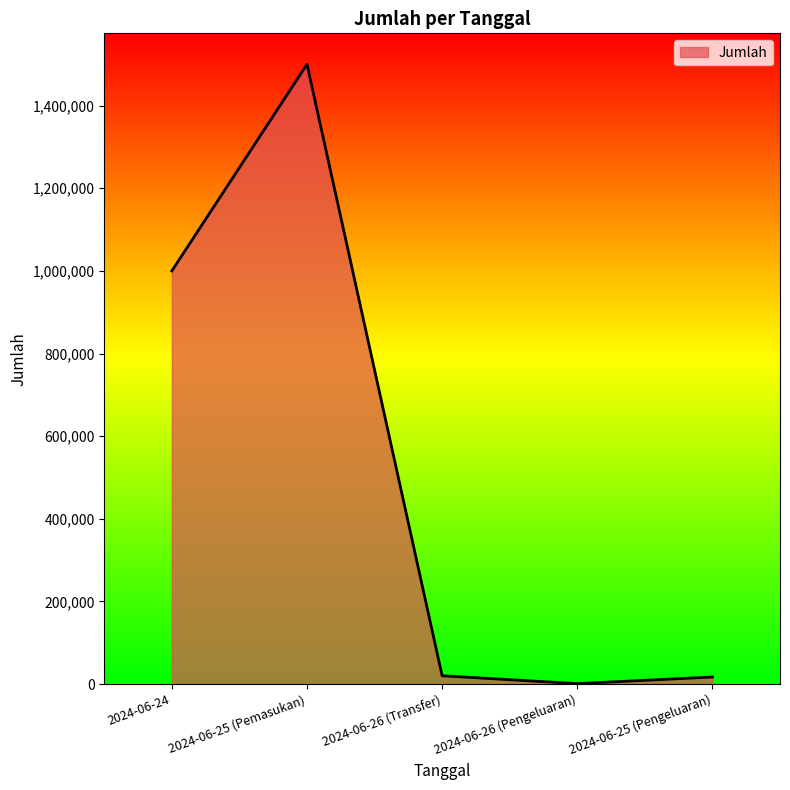

Which category has the lowest value across all series?

2024-06-26 (Pengeluaran)